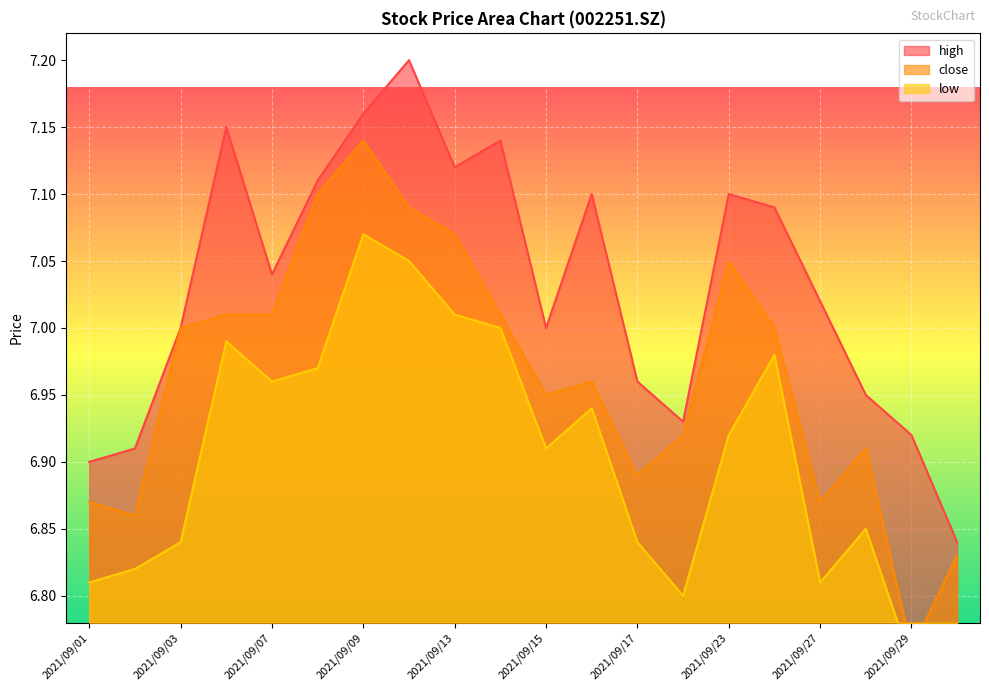

Reading left to right, extract all data points from this chart.

high: 2021/09/01=6.9	2021/09/02=6.9	2021/09/03=7.0	2021/09/06=7.2	2021/09/07=7.0	2021/09/08=7.1	2021/09/09=7.2	2021/09/10=7.2	2021/09/13=7.1	2021/09/14=7.1	2021/09/15=7.0	2021/09/16=7.1	2021/09/17=7.0	2021/09/22=6.9	2021/09/23=7.1	2021/09/24=7.1	2021/09/27=7.0	2021/09/28=7.0	2021/09/29=6.9	2021/09/30=6.8
close: 2021/09/01=6.9	2021/09/02=6.9	2021/09/03=7.0	2021/09/06=7.0	2021/09/07=7.0	2021/09/08=7.1	2021/09/09=7.1	2021/09/10=7.1	2021/09/13=7.1	2021/09/14=7.0	2021/09/15=7.0	2021/09/16=7.0	2021/09/17=6.9	2021/09/22=6.9	2021/09/23=7.0	2021/09/24=7.0	2021/09/27=6.9	2021/09/28=6.9	2021/09/29=6.8	2021/09/30=6.8
low: 2021/09/01=6.8	2021/09/02=6.8	2021/09/03=6.8	2021/09/06=7.0	2021/09/07=7.0	2021/09/08=7.0	2021/09/09=7.1	2021/09/10=7.0	2021/09/13=7.0	2021/09/14=7.0	2021/09/15=6.9	2021/09/16=6.9	2021/09/17=6.8	2021/09/22=6.8	2021/09/23=6.9	2021/09/24=7.0	2021/09/27=6.8	2021/09/28=6.8	2021/09/29=6.8	2021/09/30=6.8